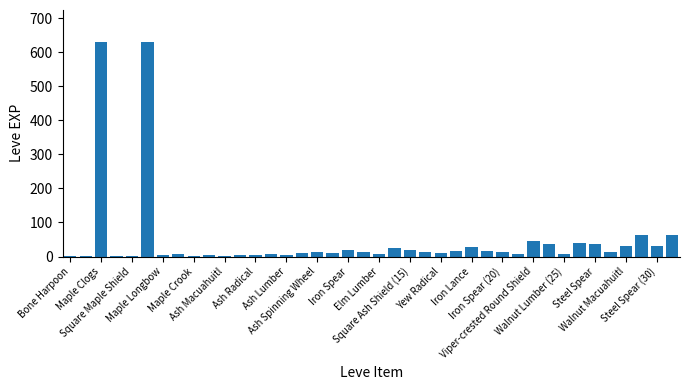

What is the sum of all values?

1881